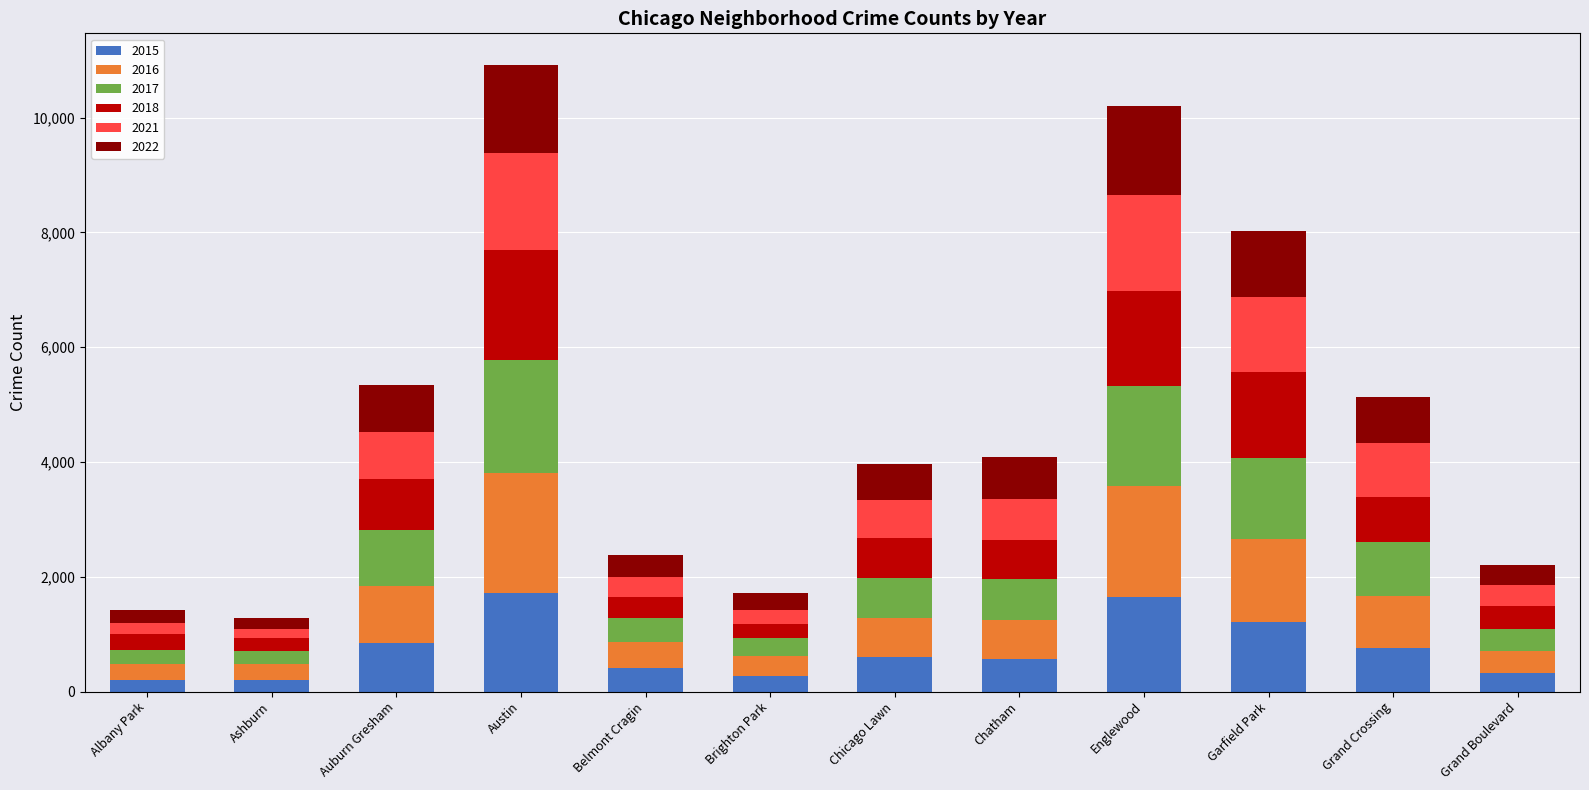

Is it true that 2015 equals 2014 at Garfield Park?

False